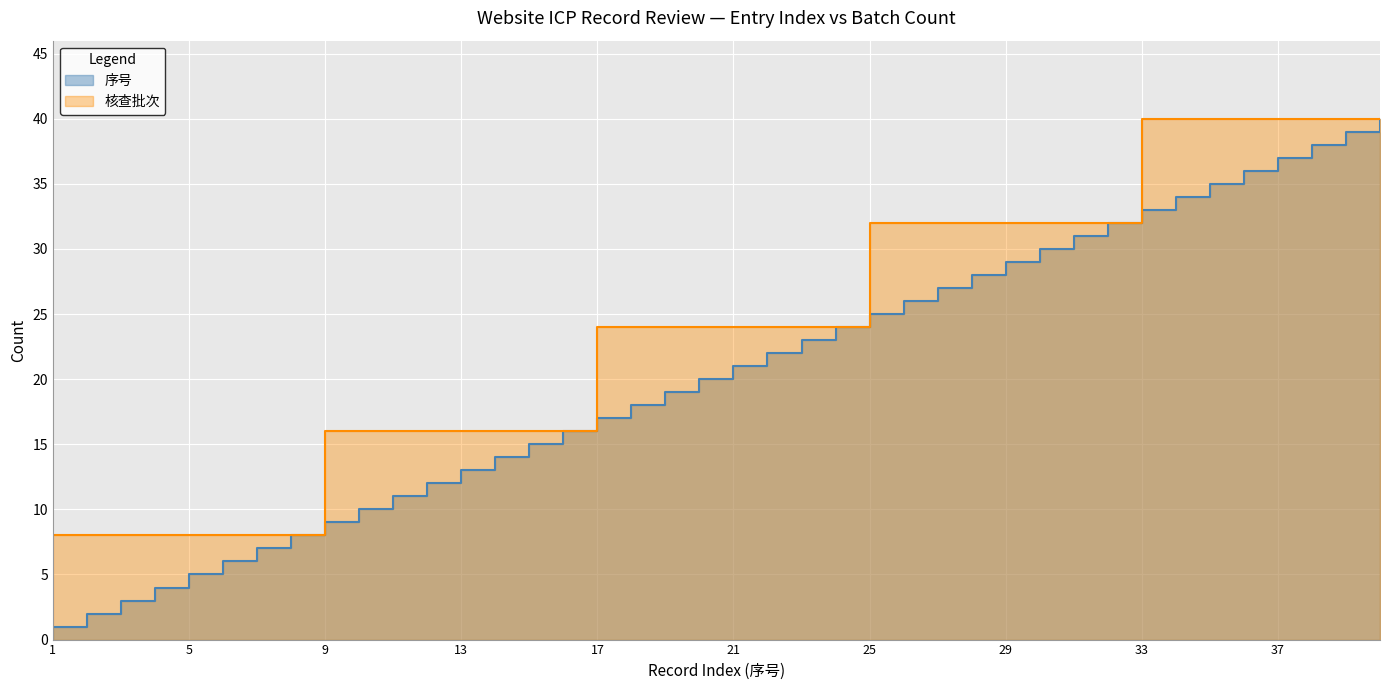

At which category does the chart reach its peak across all series?

40